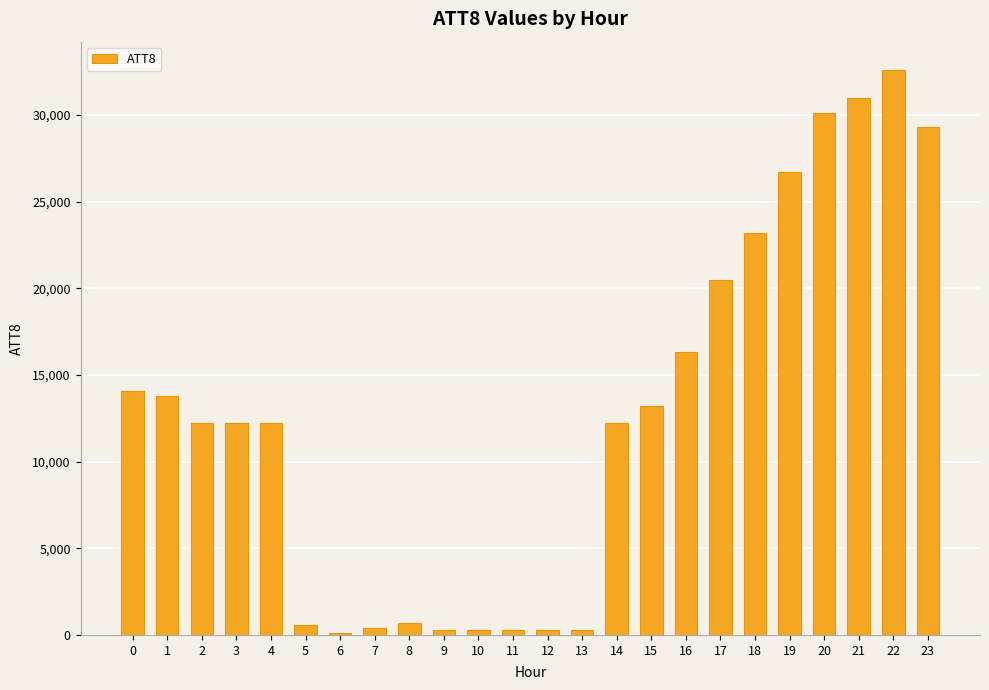

Is it true that the value at 2 is 16196?

False